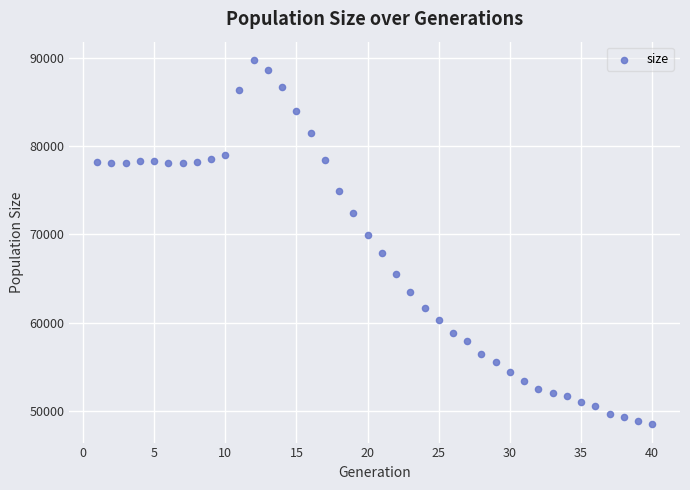

What is the range of Y values (max minus min)?

41251